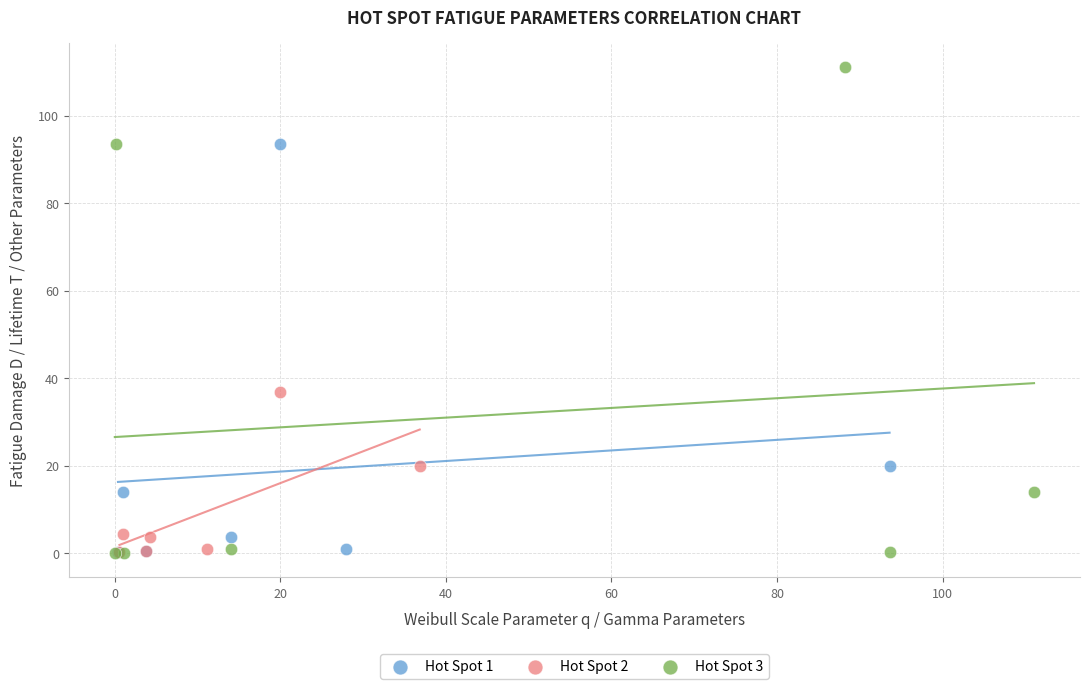

Which series has the largest Y range (max minus min)?

Hot Spot 3